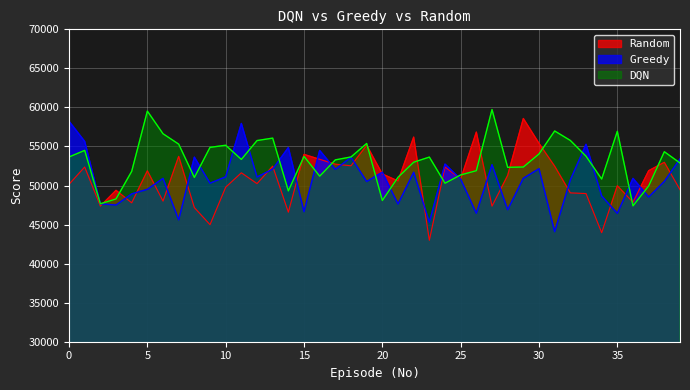

The value of DQN at 34 is 77709.5. True or false?

False